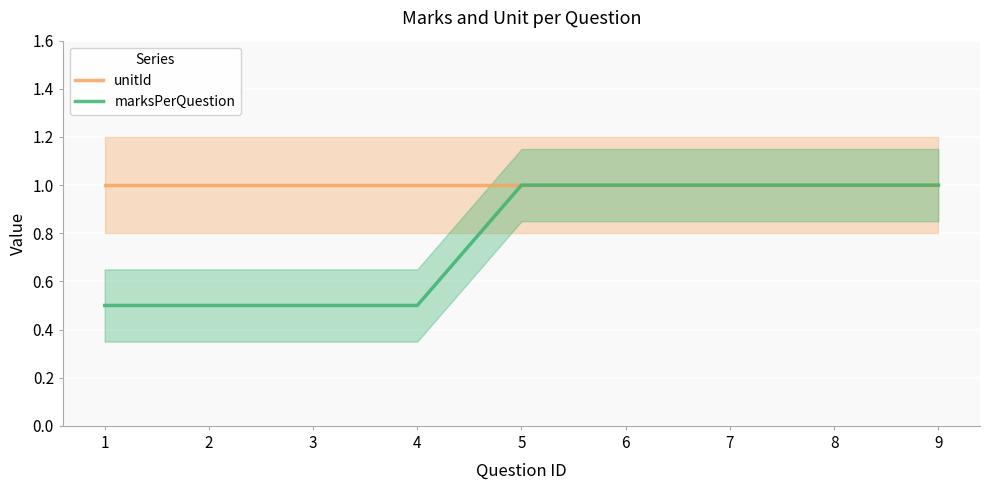

Reading right to left, transcribe all the data shown in this chart.

unitId: 1.0	1.0	1.0	1.0	1.0	1.0	1.0	1.0	1.0
marksPerQuestion: 1.0	1.0	1.0	1.0	1.0	0.5	0.5	0.5	0.5